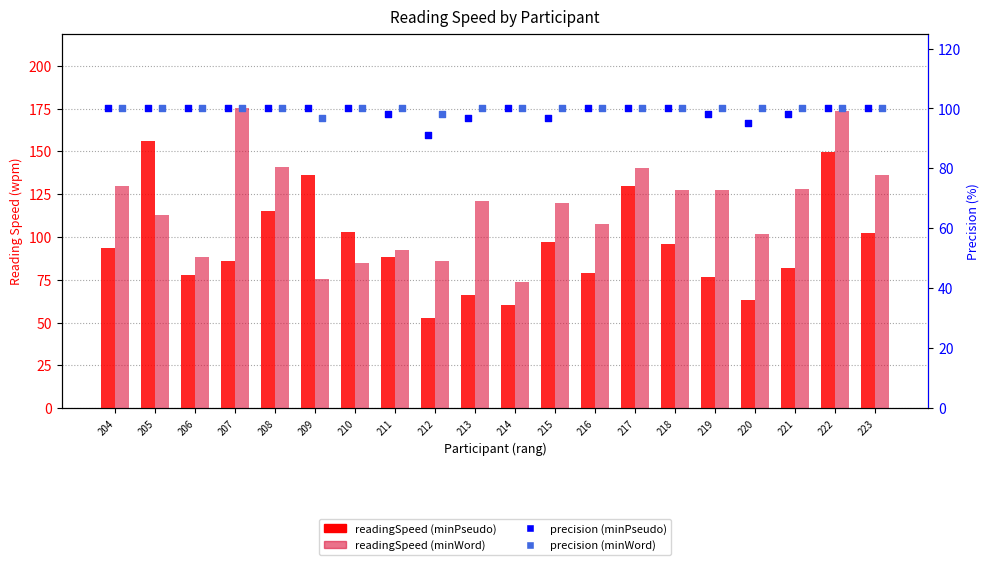

Is the value of precision (minPseudo) at 212 greater than the value of readingSpeed (minPseudo) at 206?

Yes